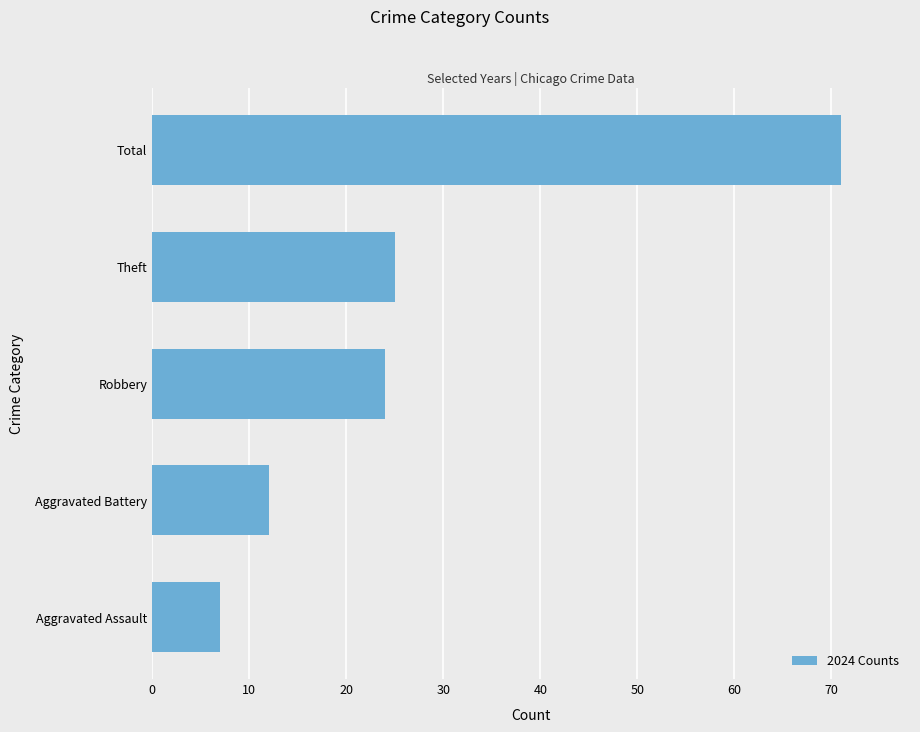

Approximately how many times larger is the value at Robbery compared to Theft?

1.0